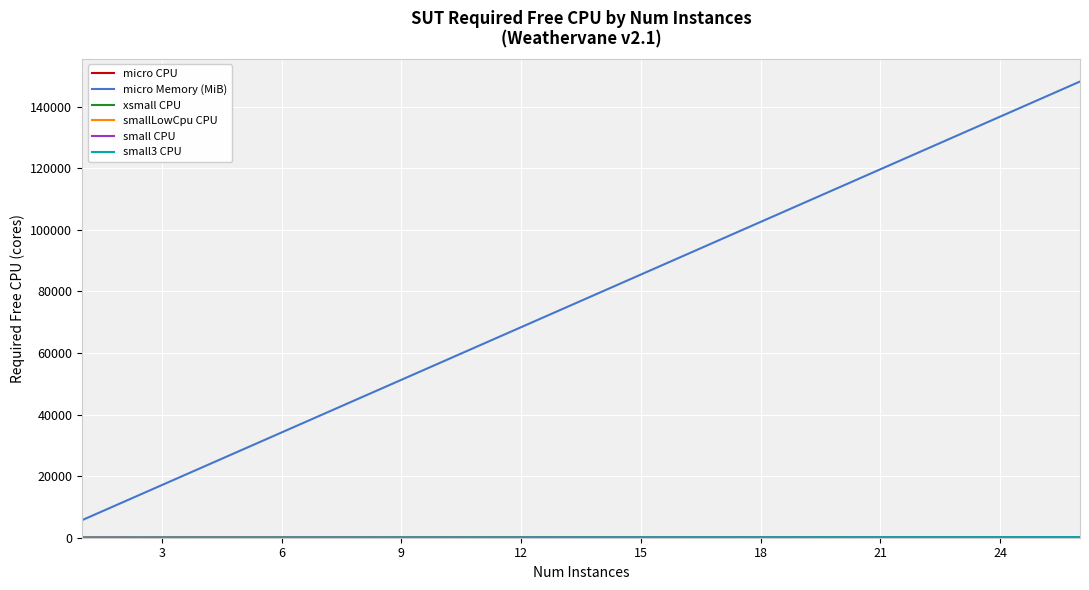

Which series has the largest total across all categories?

micro Memory (MiB)